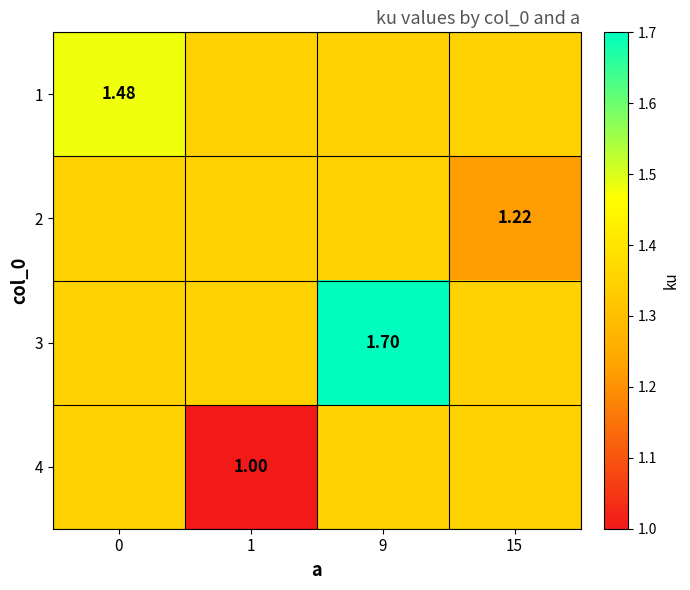

Is it true that 2 equals 0.6 at 9?

False